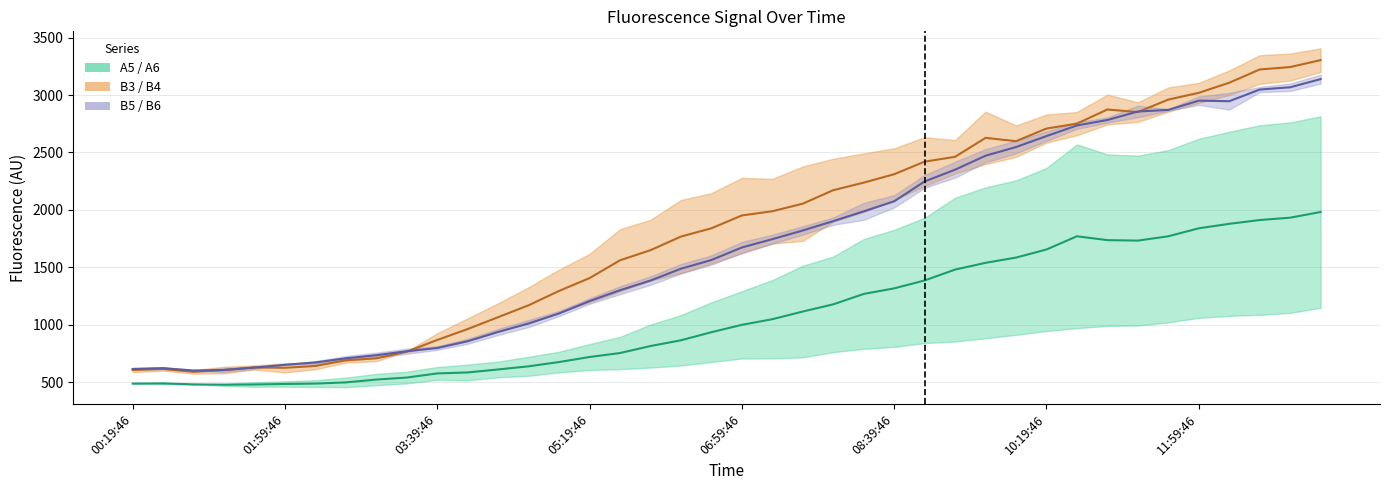

List the series in order of their overall mean, lowest first.

A5/A6 Mid, B5/B6 Mid, B3/B4 Mid